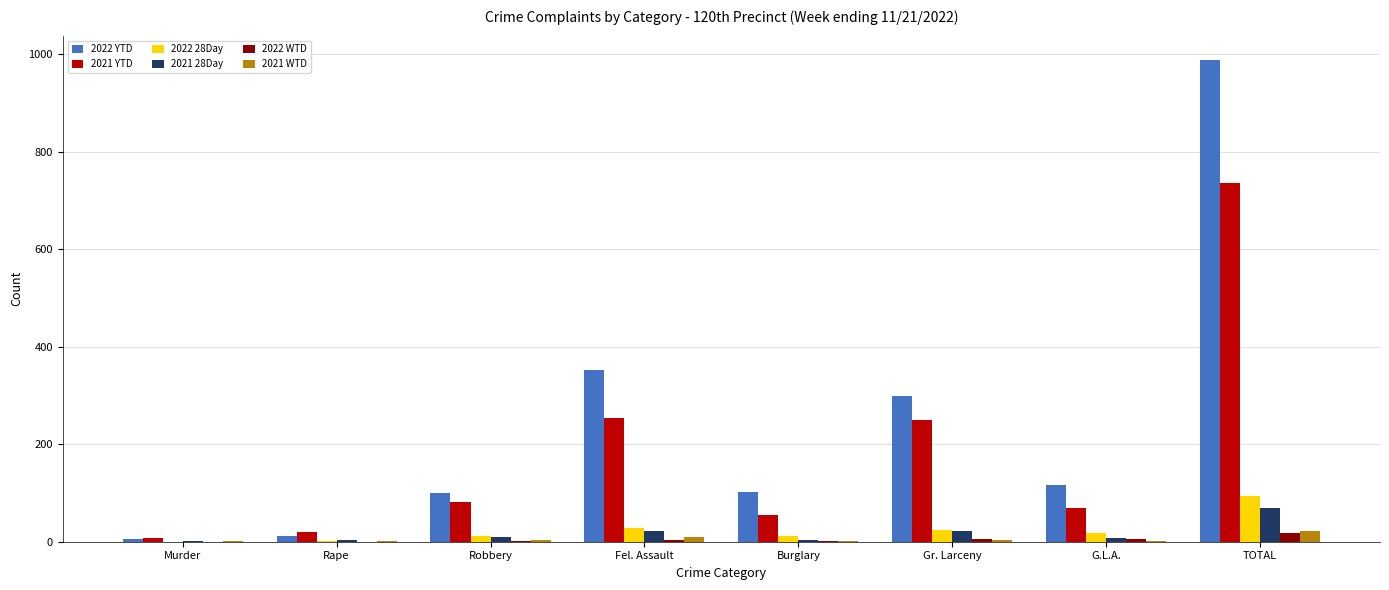

What is the sum of all 2021 YTD values?

1474